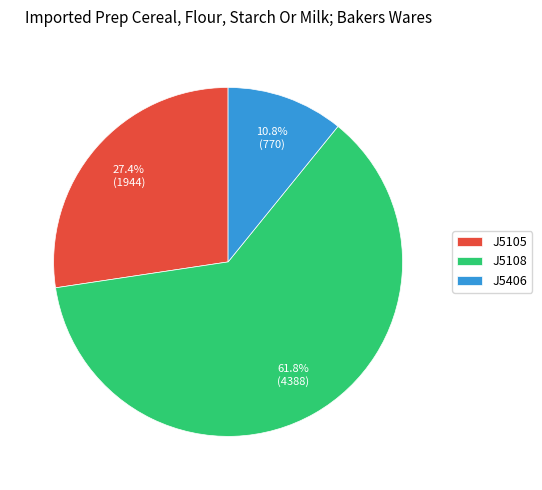

To the nearest percent, what is the average slice percentage?

33%